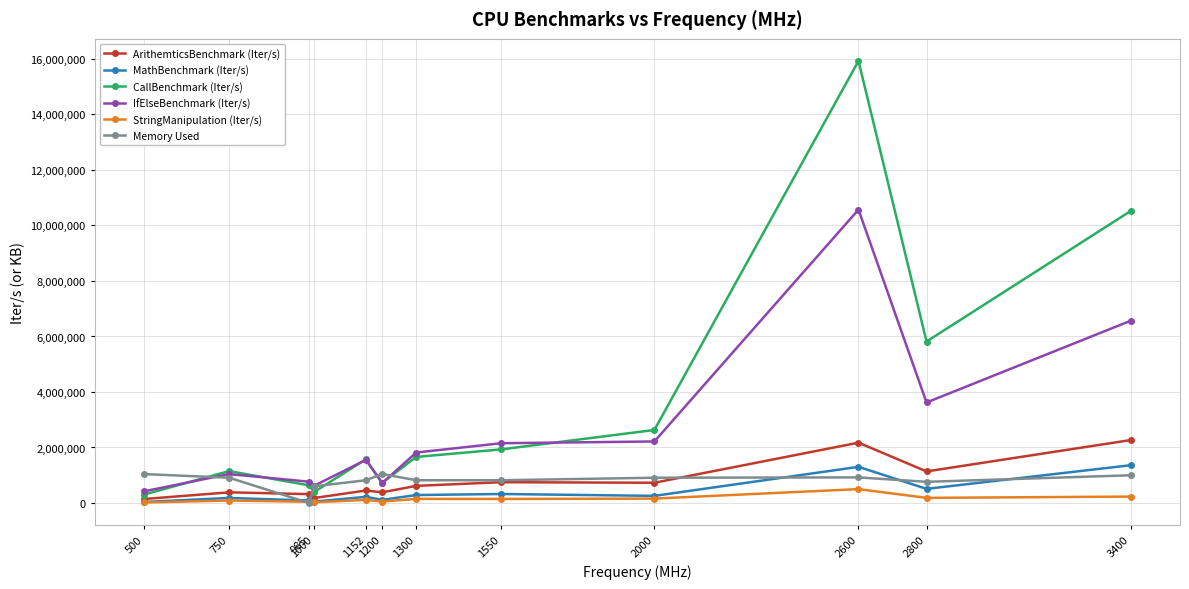

The value of Memory Used at 985 is 549954.7. True or false?

False